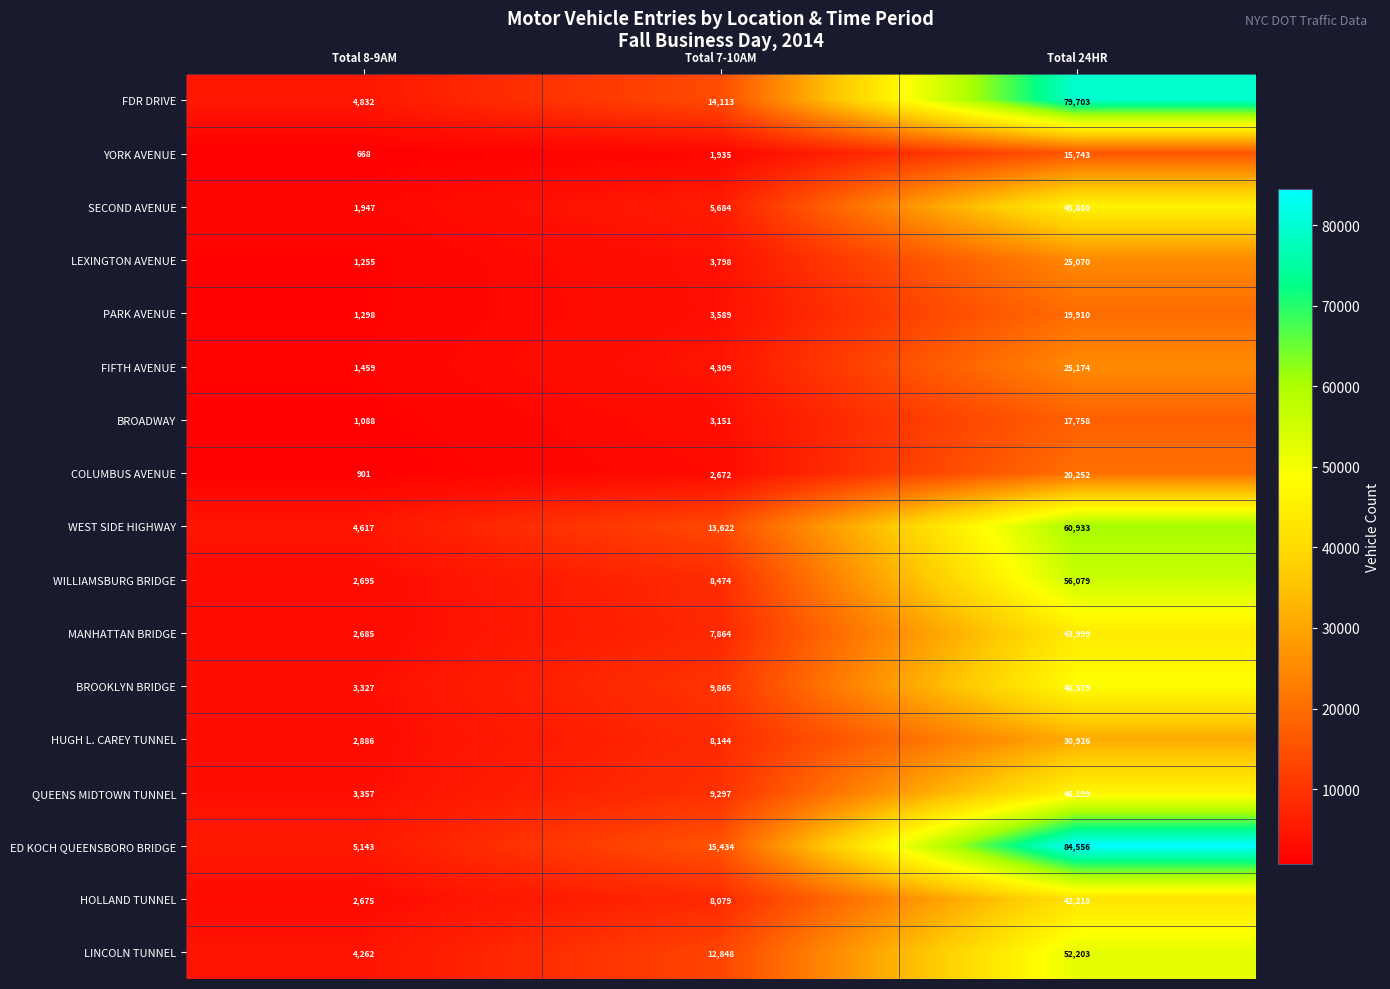

What is the greatest value displayed?

84556